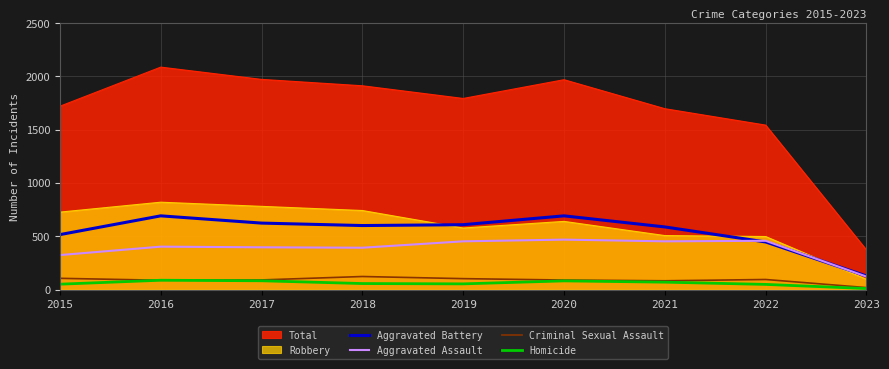

What is the spread (max minus min) of values at 2016?

1999